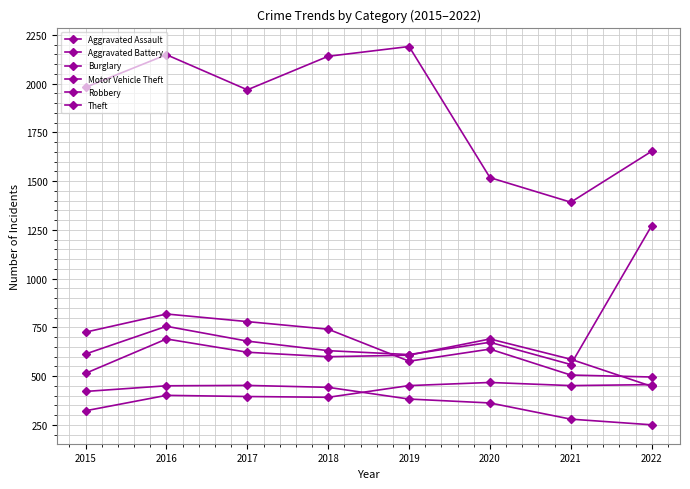

Is this an area chart (filled region under the line)?

No